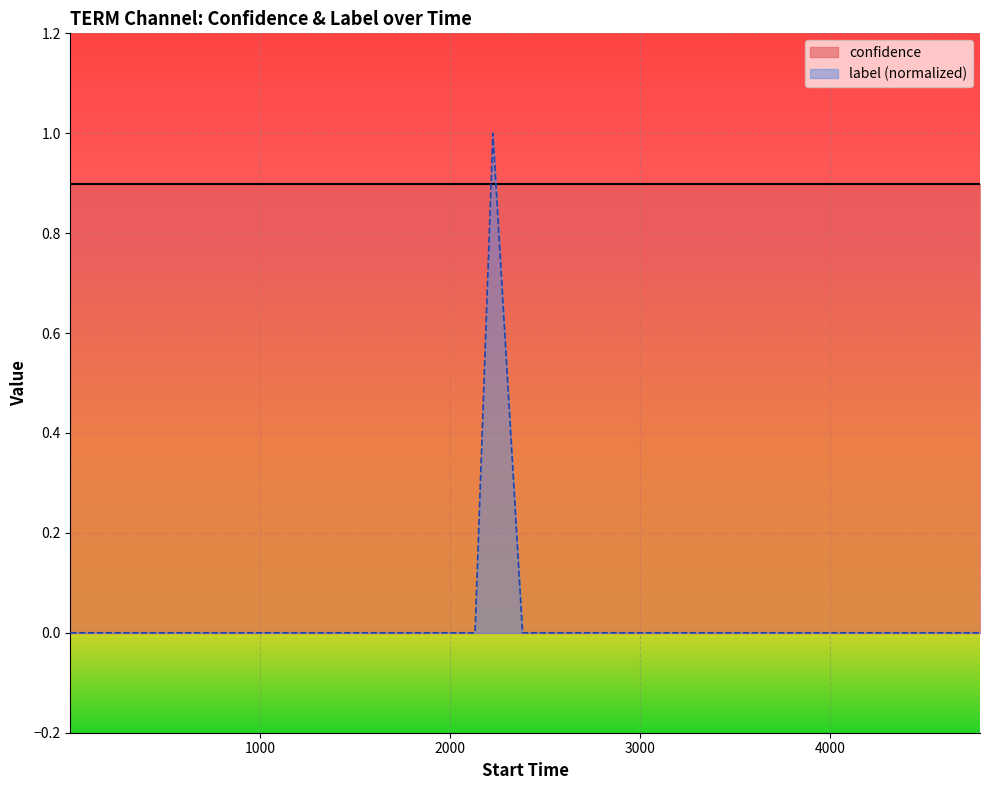

Which series has the largest range (max minus min)?

label (normalized)